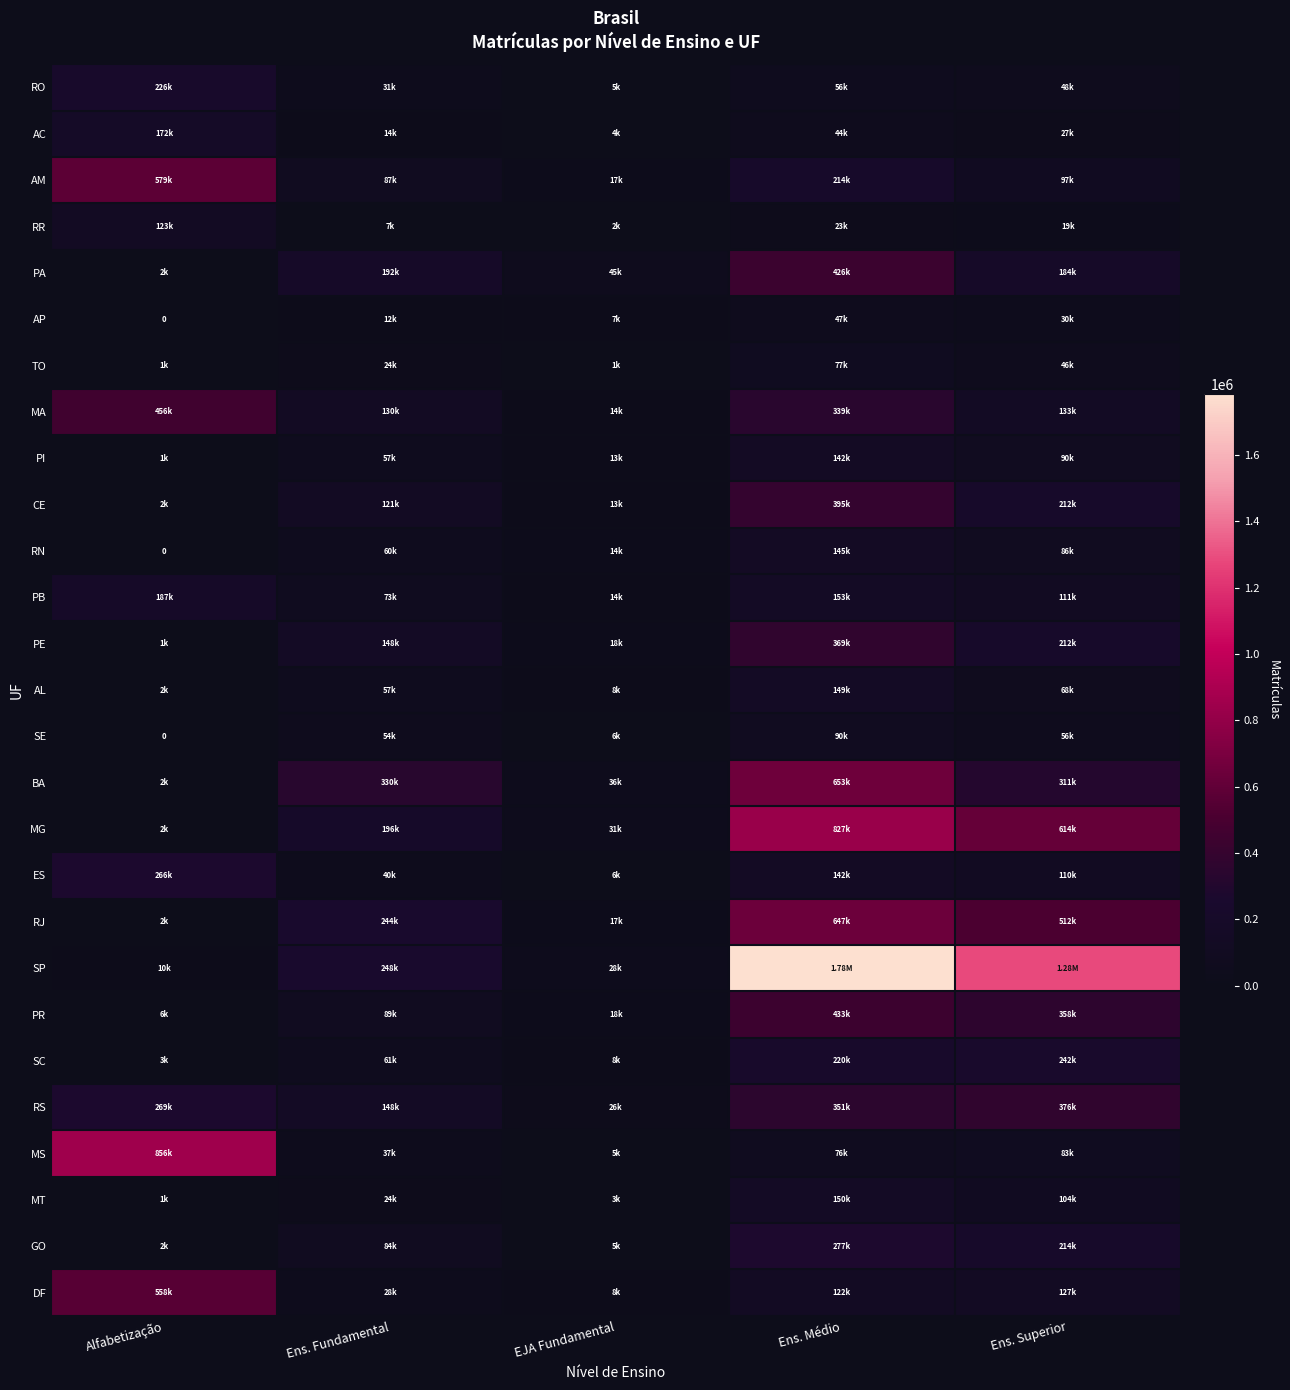

List the labels in order of DF value, smallest first.

EJA Fundamental, Ens. Fundamental, Ens. Médio, Ens. Superior, Alfabetização